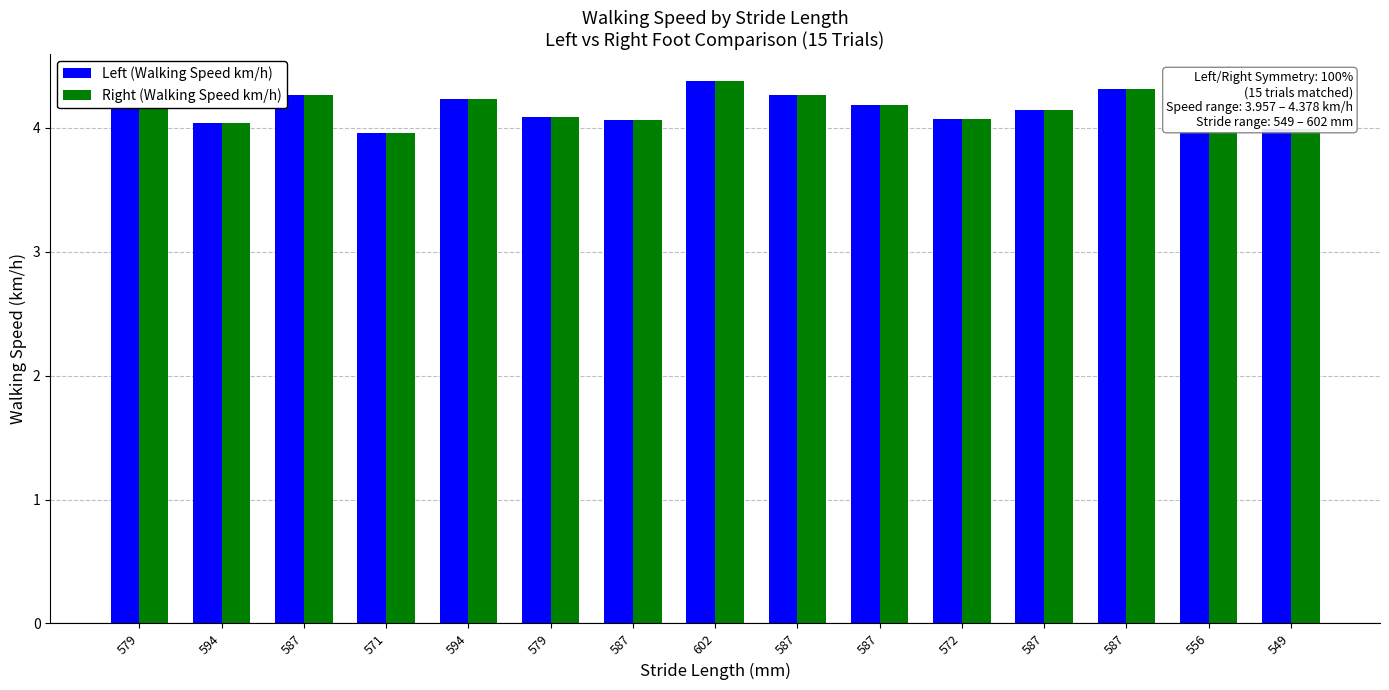

What are all the series names shown in the legend?

Left (Walking Speed km/h), Right (Walking Speed km/h)